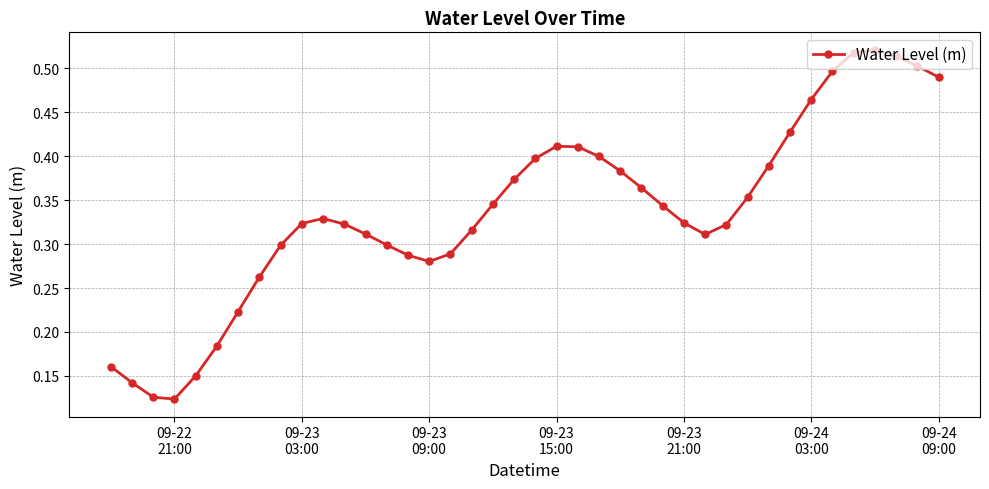

True or false: the data has more than 2 interior local peaks.

True